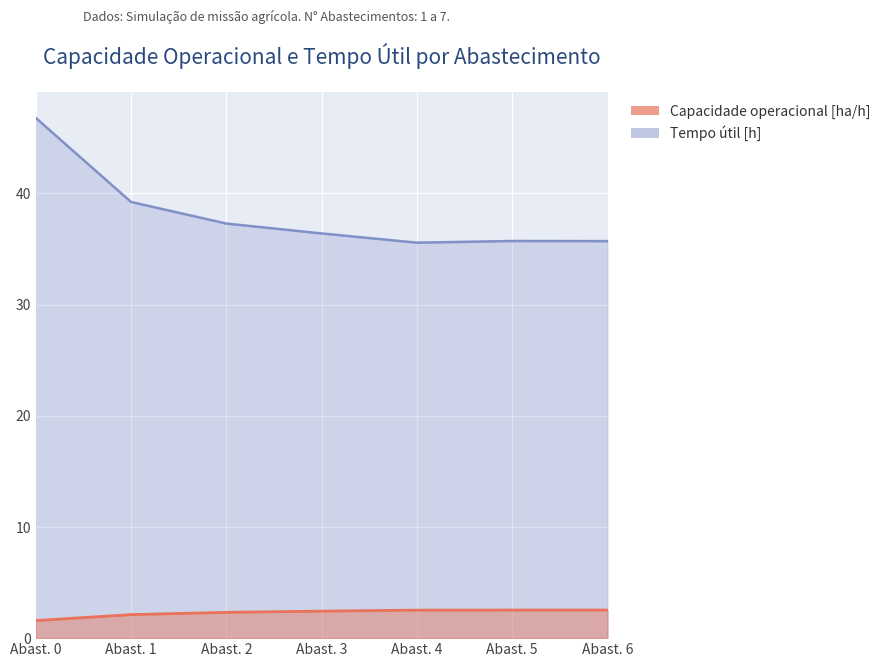

The value of Capacidade operacional [ha/h] at Abast. 4 is 2.5. True or false?

True